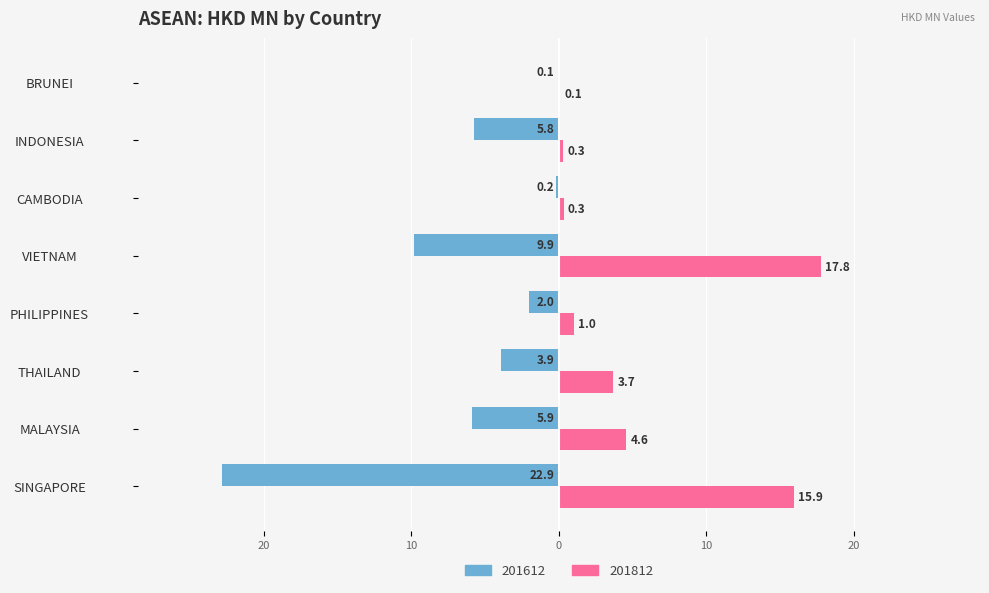

What are all the series names shown in the legend?

201612, 201812